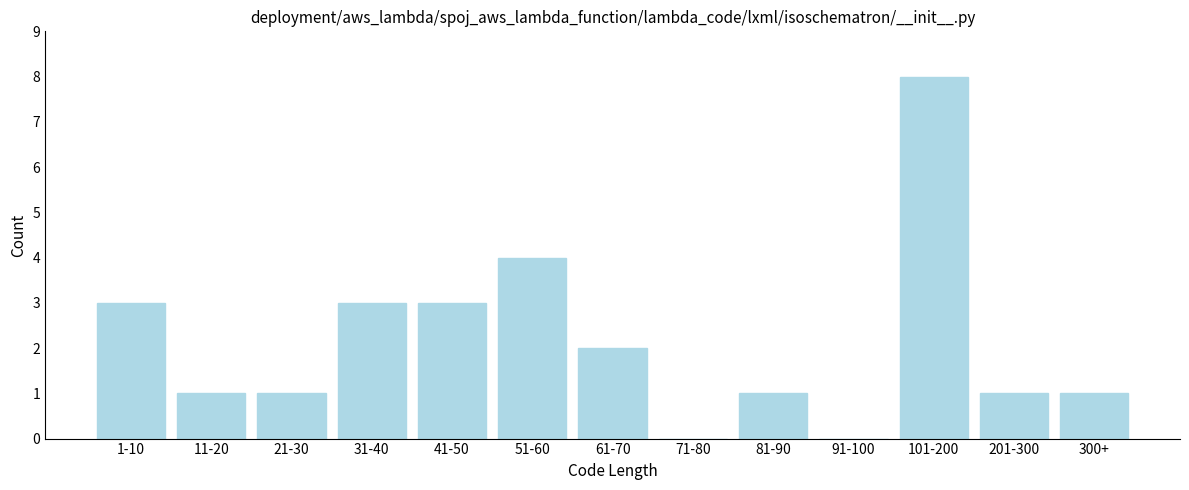

Reading left to right, transcribe all the data shown in this chart.

1-10=3	11-20=1	21-30=1	31-40=3	41-50=3	51-60=4	61-70=2	71-80=0	81-90=1	91-100=0	101-200=8	201-300=1	300+=1